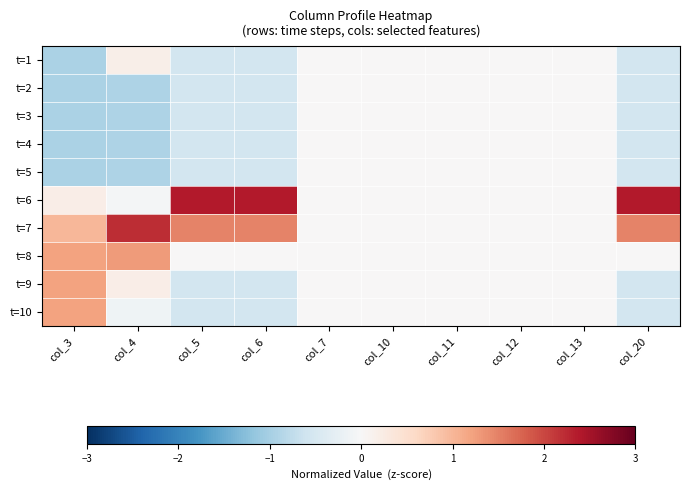

Rank the series at col_11 from highest to lowest value.

t=1, t=2, t=3, t=4, t=5, t=6, t=7, t=8, t=9, t=10